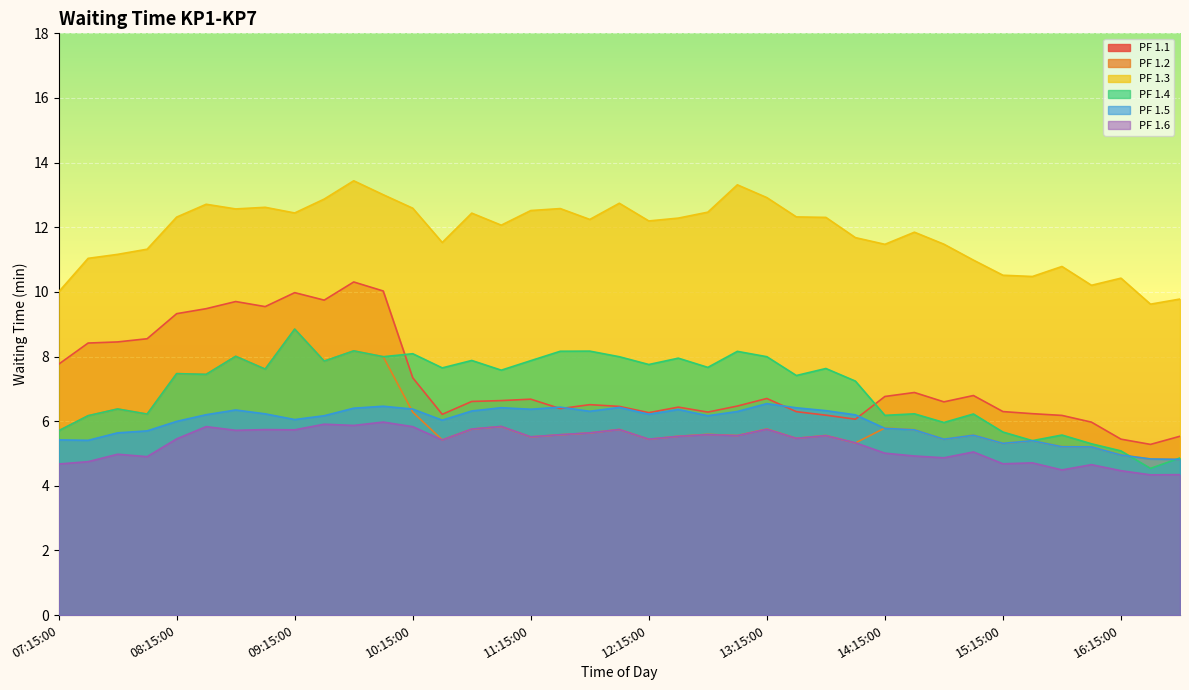

What is the difference between the PF 1.5 values at 10:15:00 and 07:30:00?

1.0